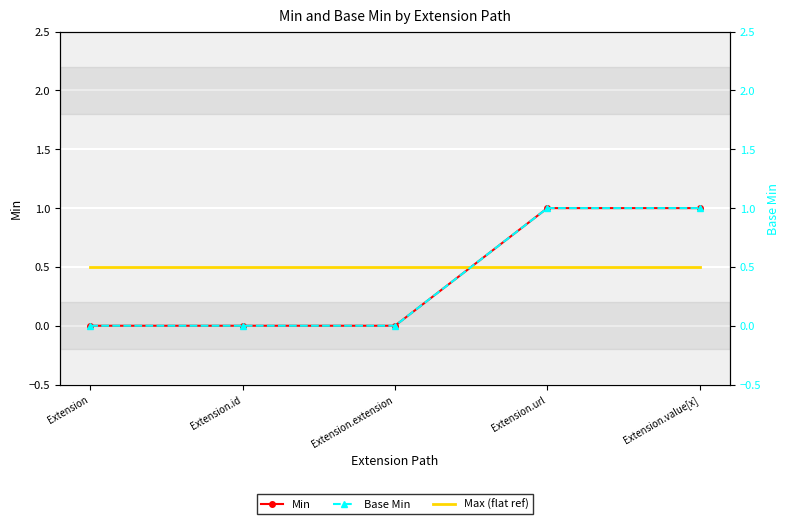

Which series ends up on top after the final intersection of Max (flat ref) and Min?

Min